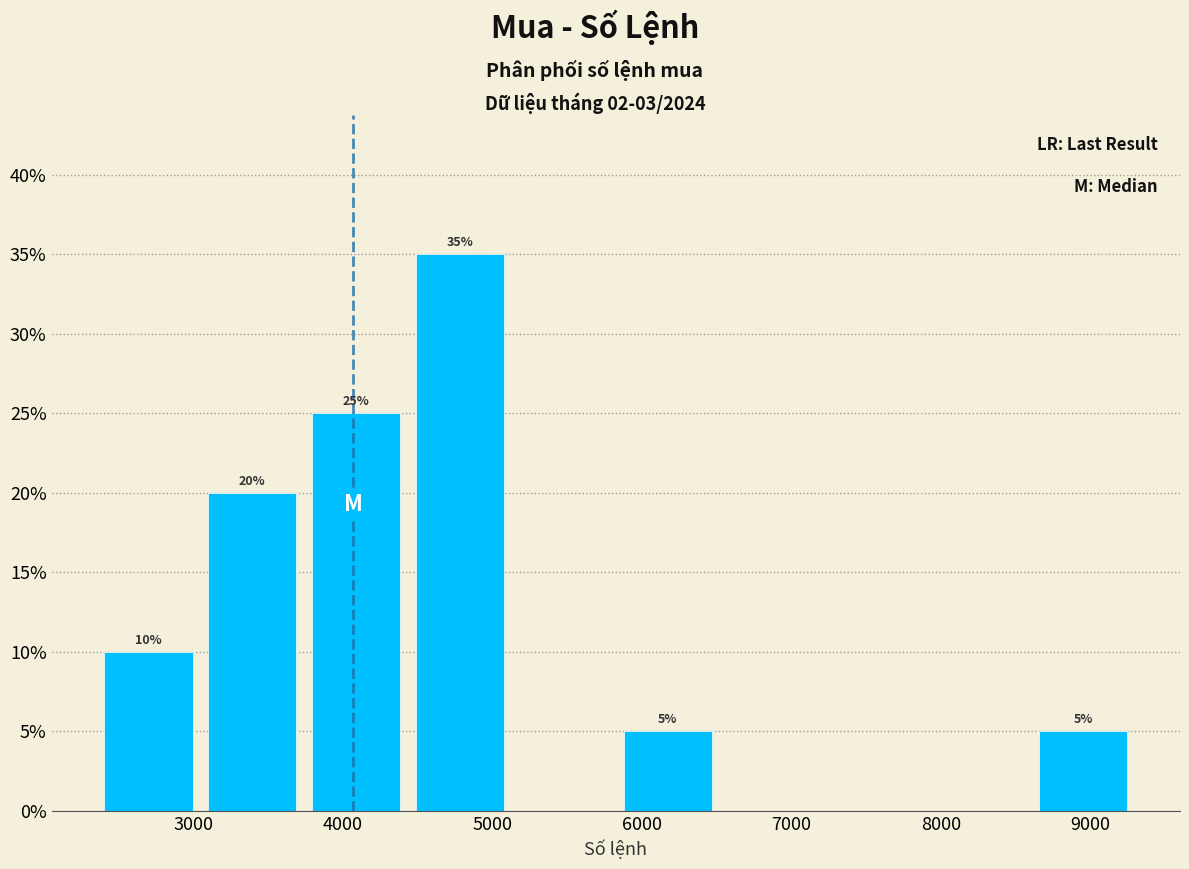

Over which range of the x-axis is the bar tallest?

4400 to 5100